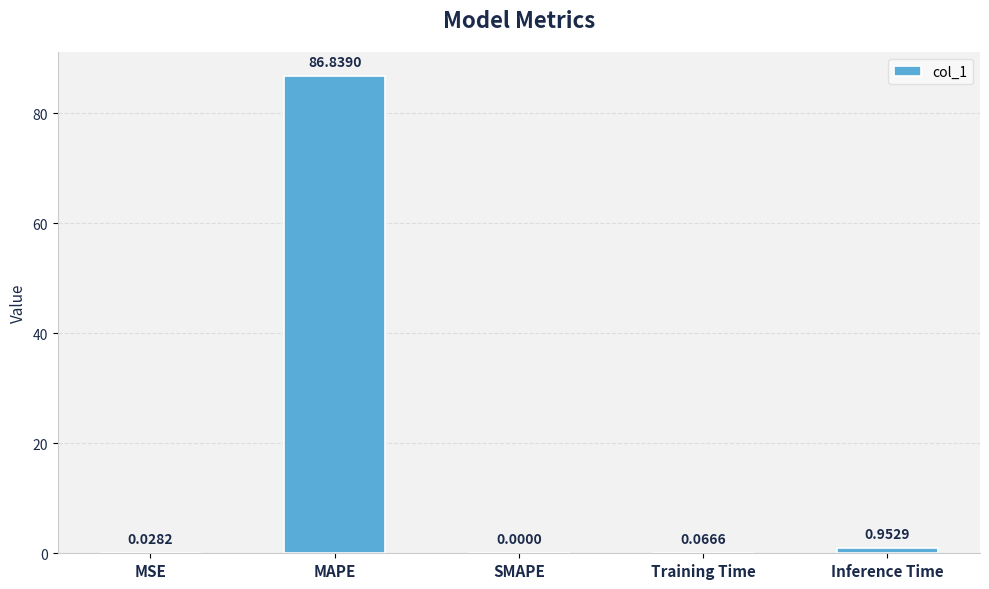

Which category has the highest value across all series?

MAPE